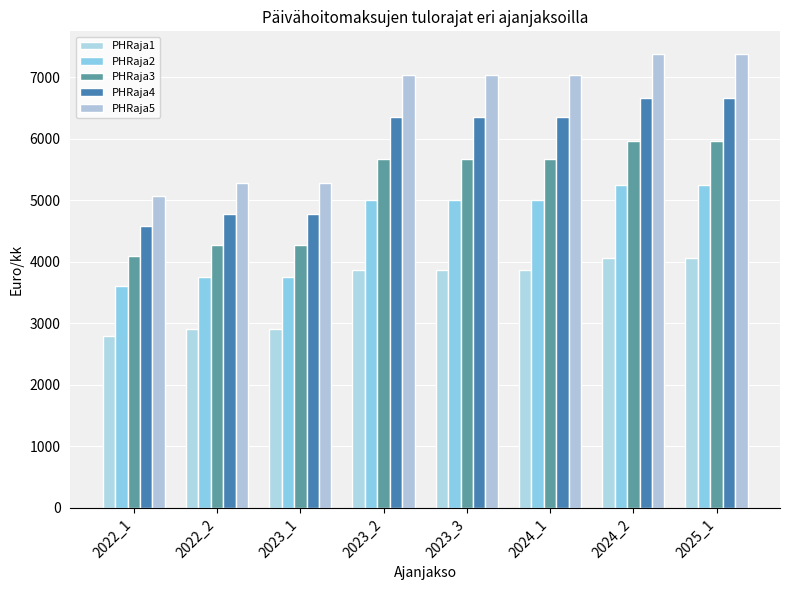

Count the number of categories in the chart.

8